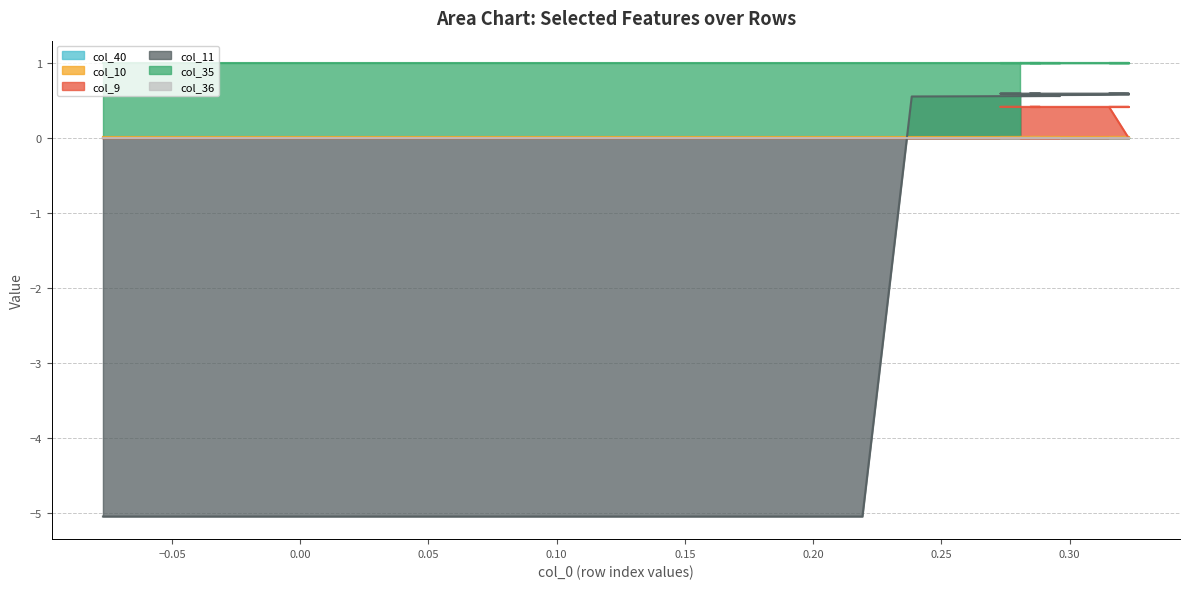

What are all the series names shown in the legend?

col_40, col_10, col_9, col_11, col_35, col_36